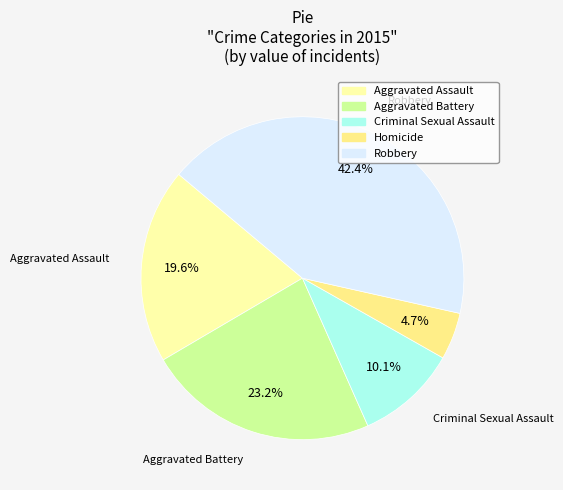

To the nearest percent, what is the average slice percentage?

20%